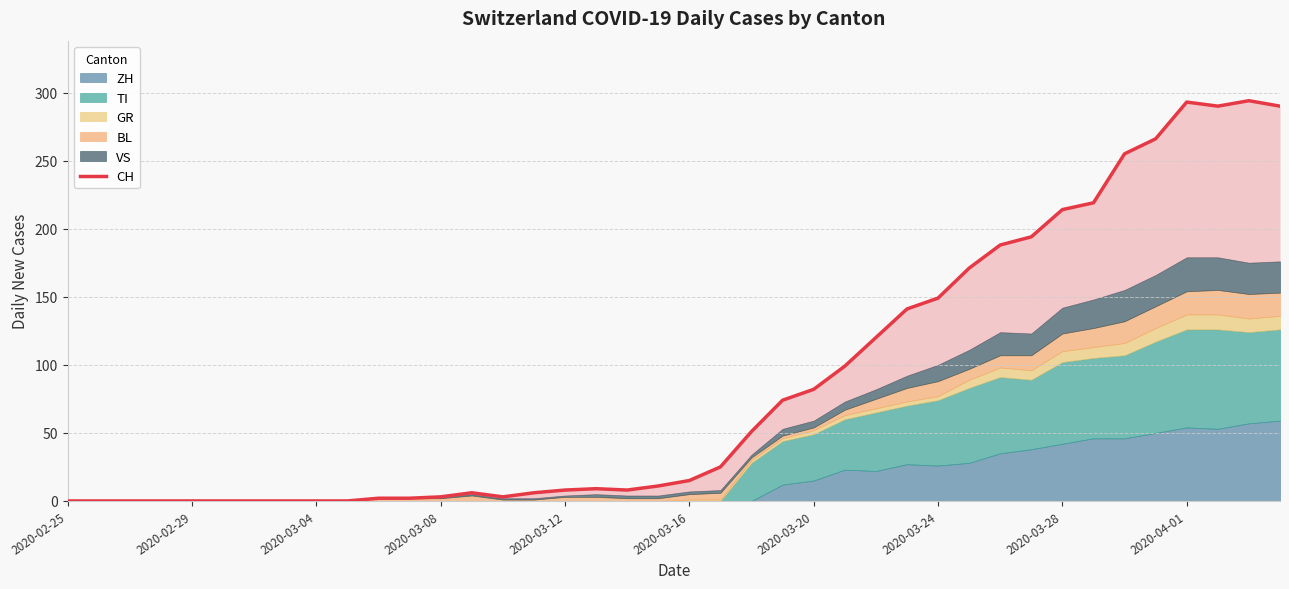

How many data points are less than 15?

20